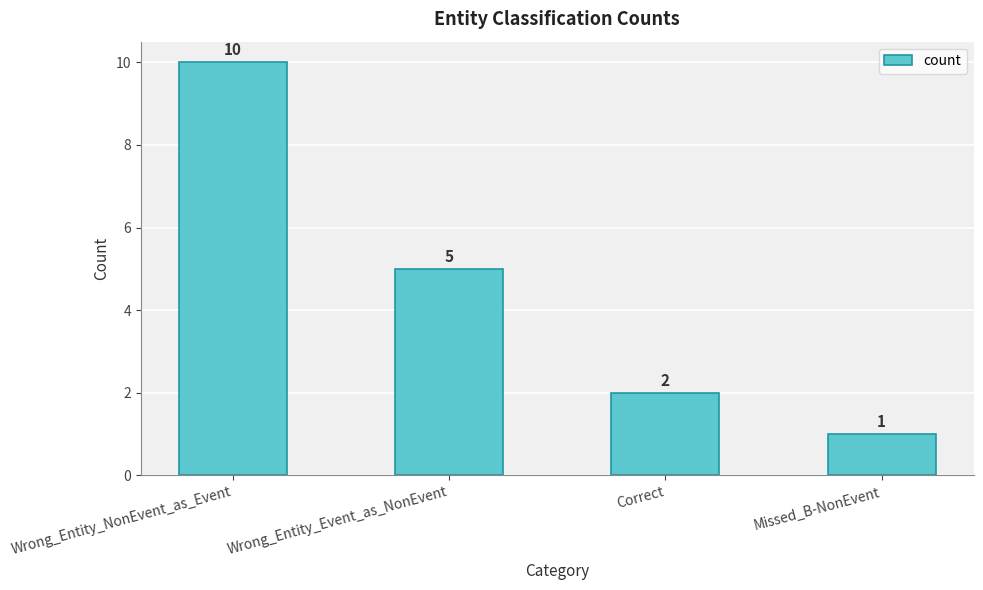

What is the change in value from Wrong_Entity_NonEvent_as_Event to Wrong_Entity_Event_as_NonEvent?

-5